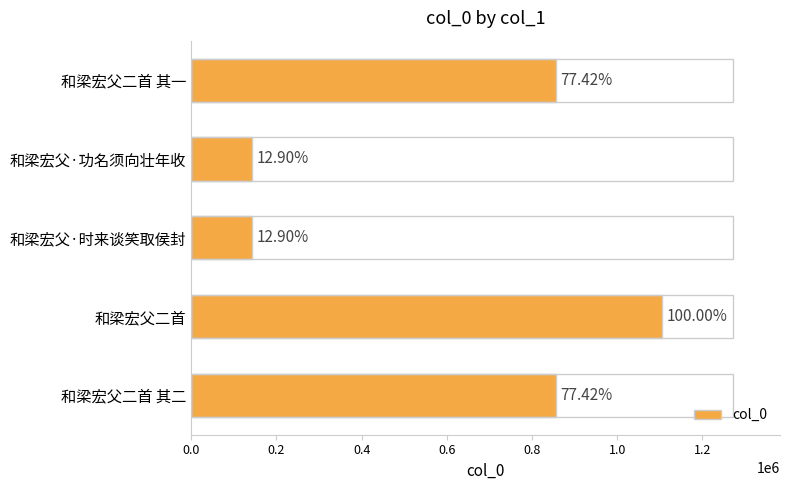

Does the chart contain any negative values?

No